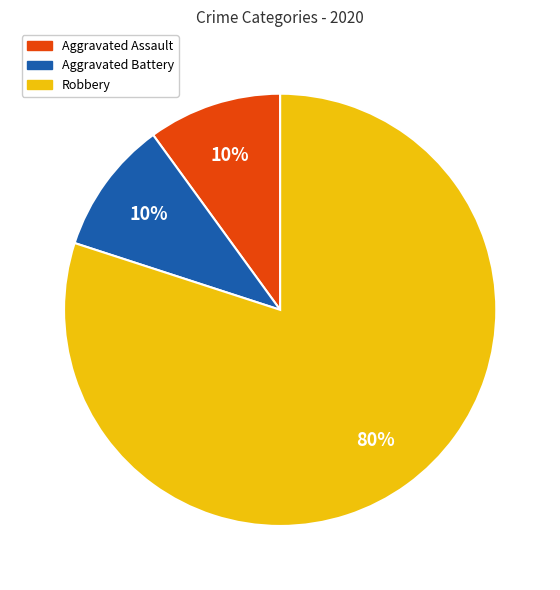

What is the largest slice in the pie chart?

Robbery